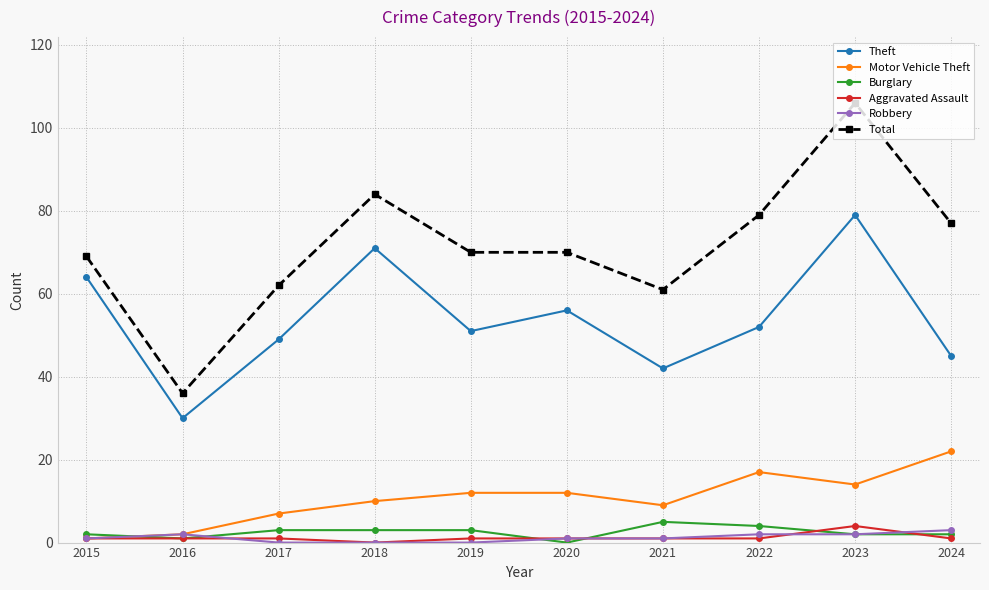

List the series in order of their peak value, lowest first.

Robbery, Aggravated Assault, Burglary, Motor Vehicle Theft, Theft, Total